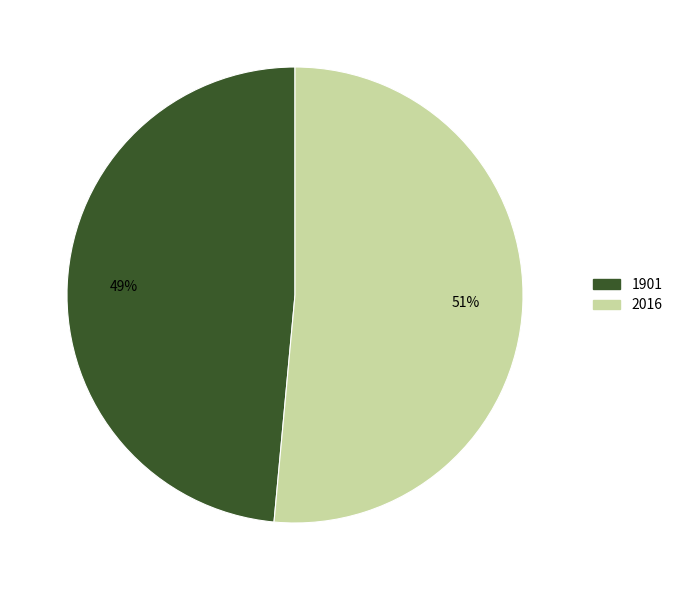

Is it true that 2016 is 56% of the pie?

False